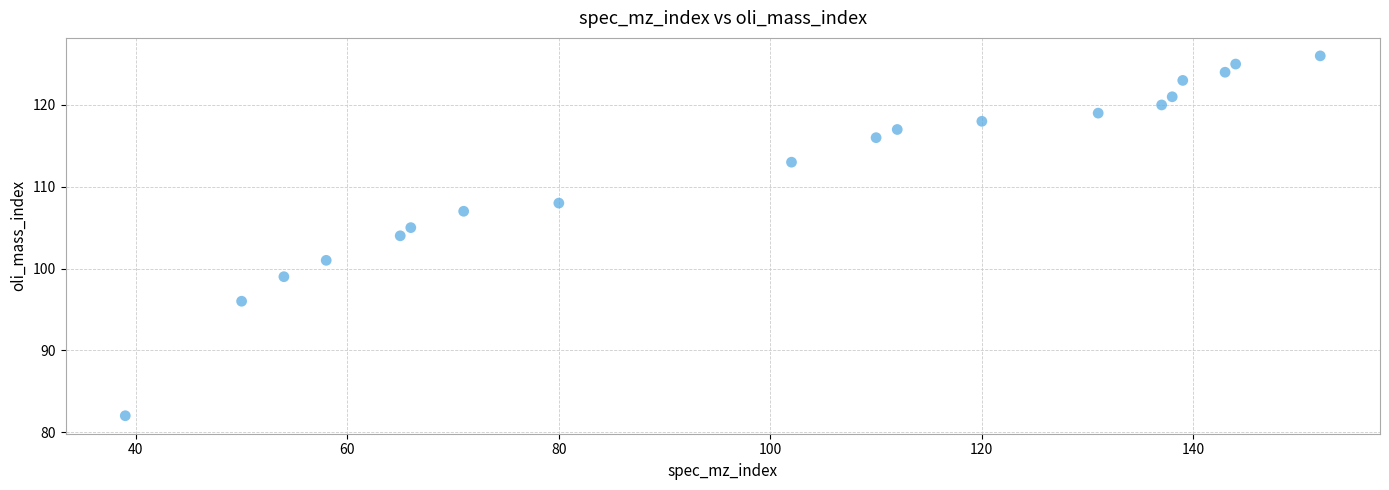

What is the range of Y values (max minus min)?

44